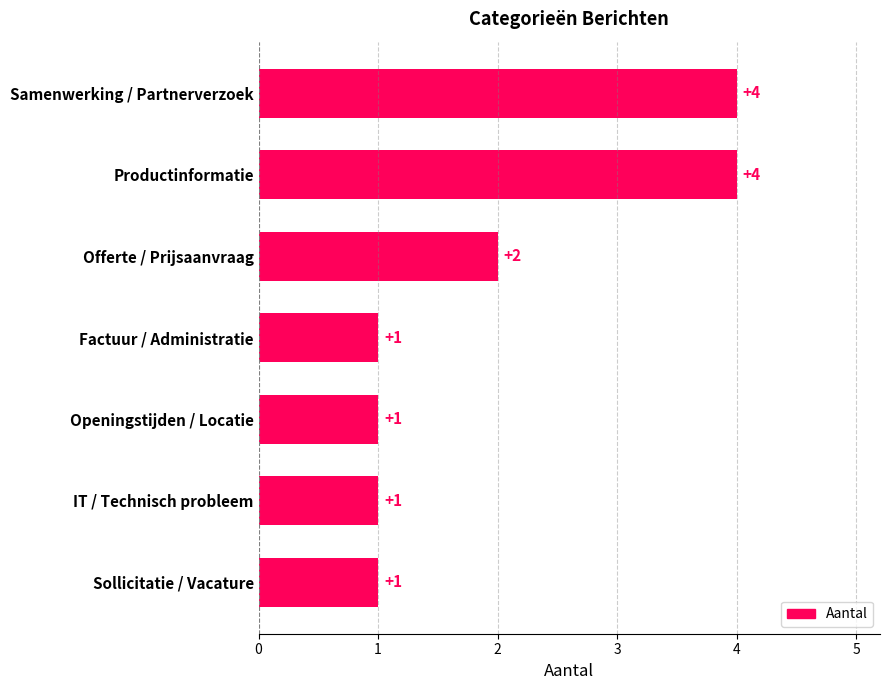

Reading bottom to top, transcribe all the data shown in this chart.

Sollicitatie / Vacature=1	IT / Technisch probleem=1	Openingstijden / Locatie=1	Factuur / Administratie=1	Offerte / Prijsaanvraag=2	Productinformatie=4	Samenwerking / Partnerverzoek=4